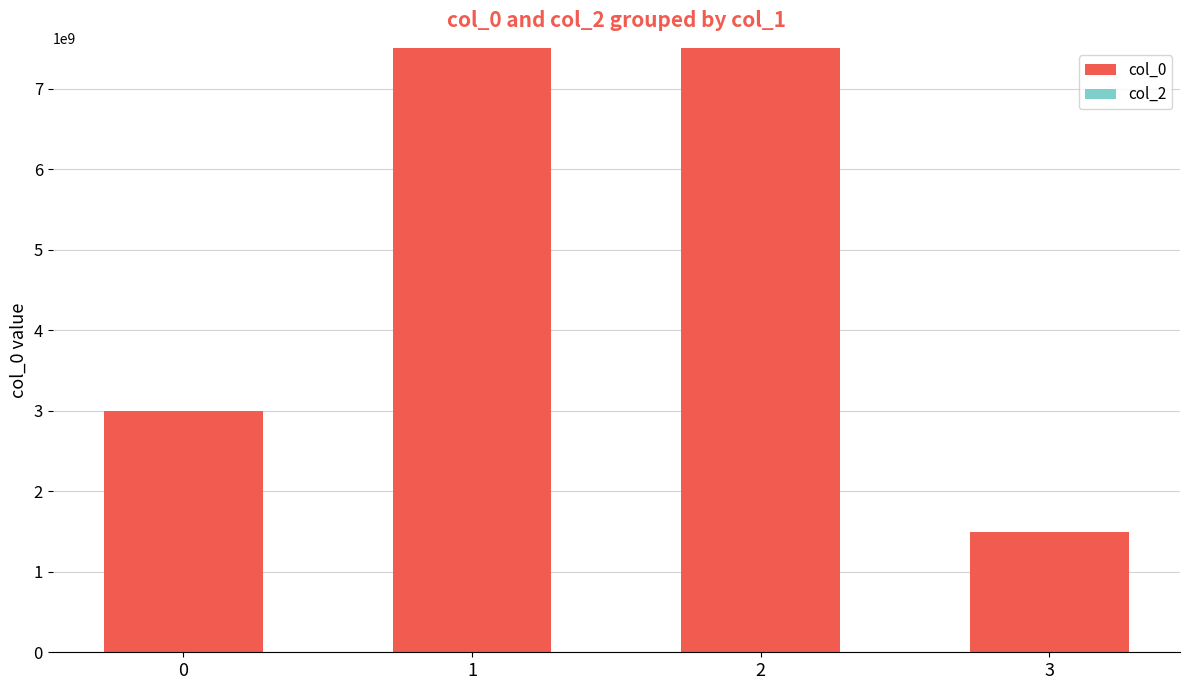

The value at 2 is 7509186228. True or false?

True